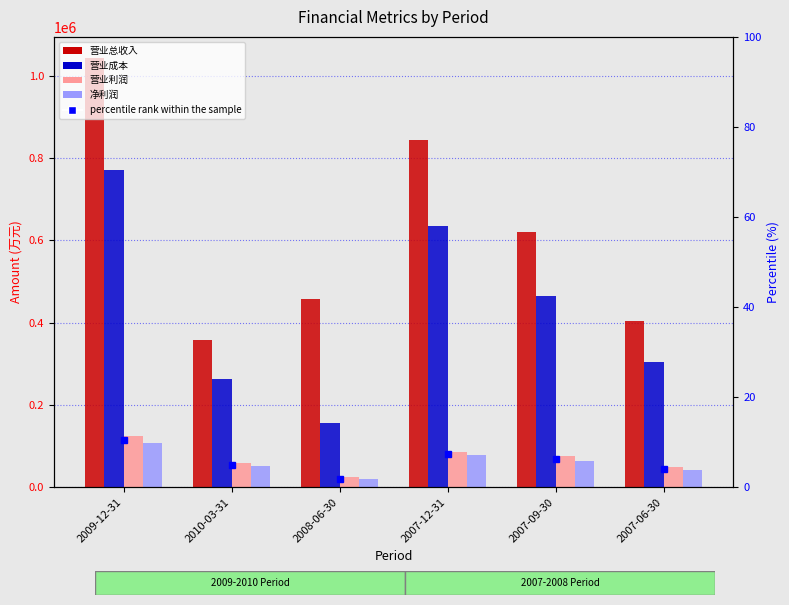

Which series has the widest spread of values?

营业总收入